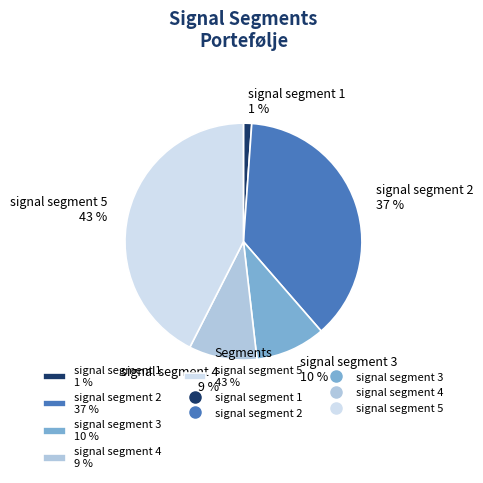

Does signal segment 1 account for over 50% of the chart?

No